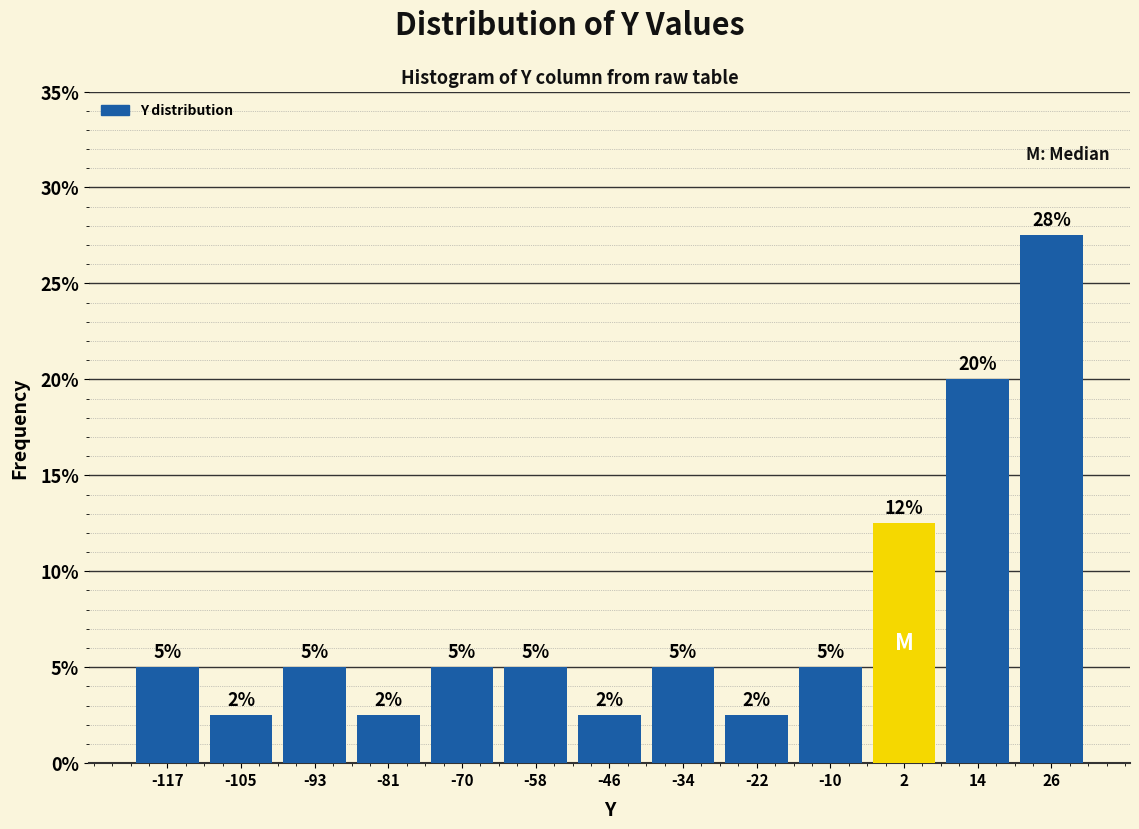

Which range on the x-axis has the tallest bar?

20 to 32